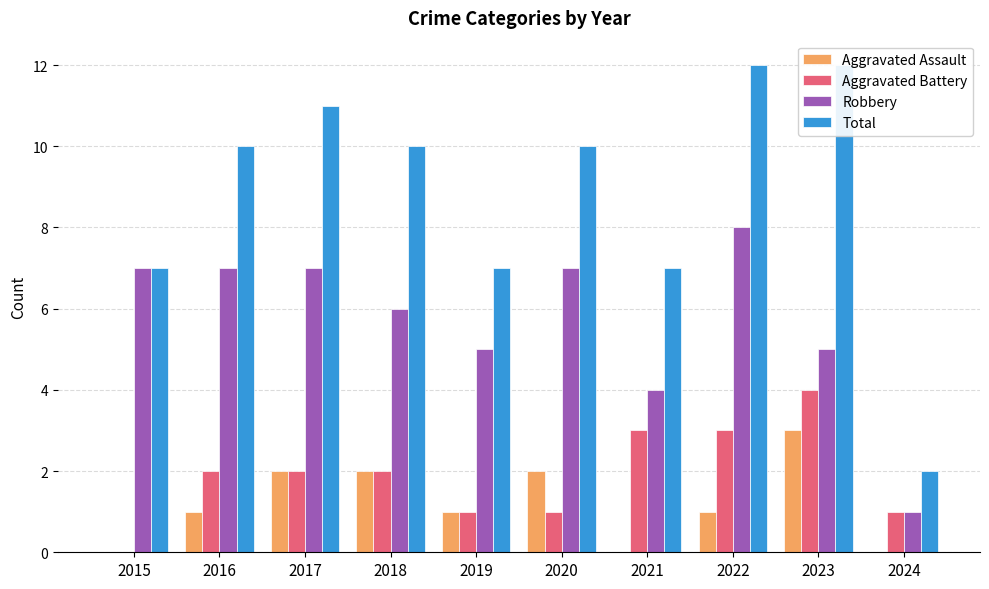

At which label does Aggravated Assault reach its minimum?

2015